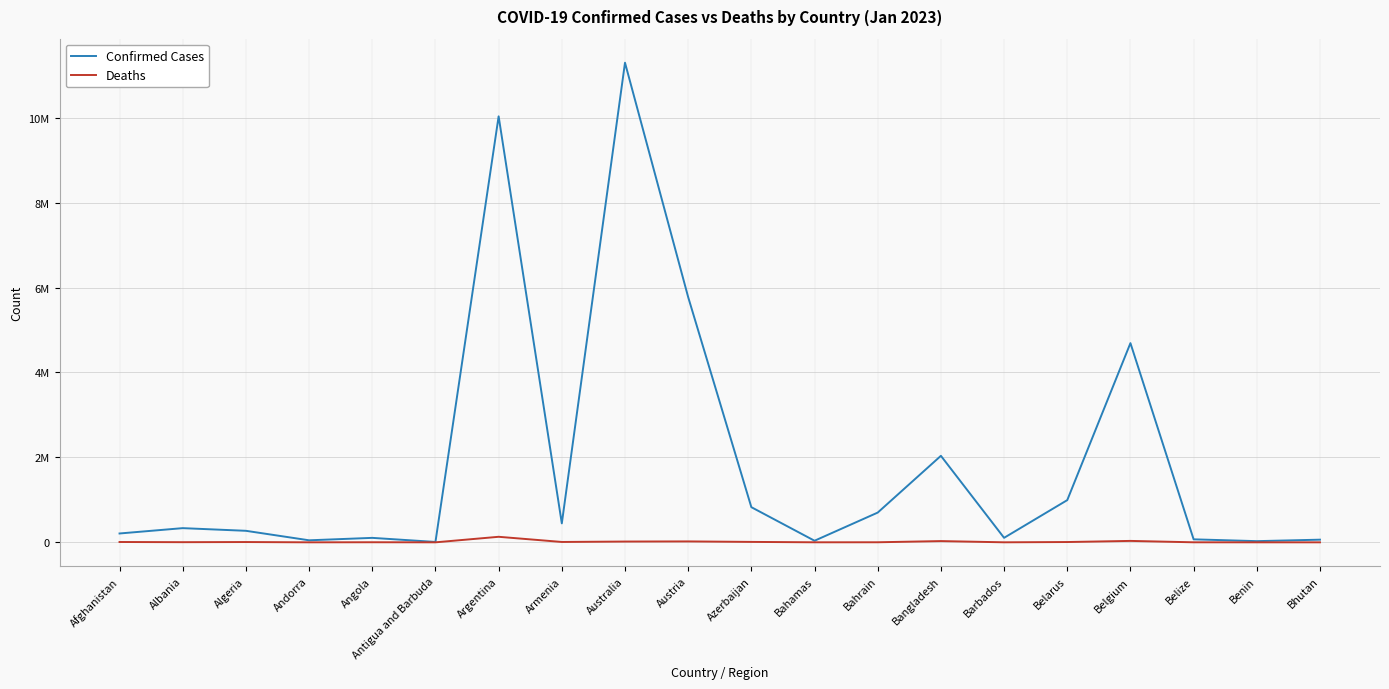

Is this an area chart (filled region under the line)?

No